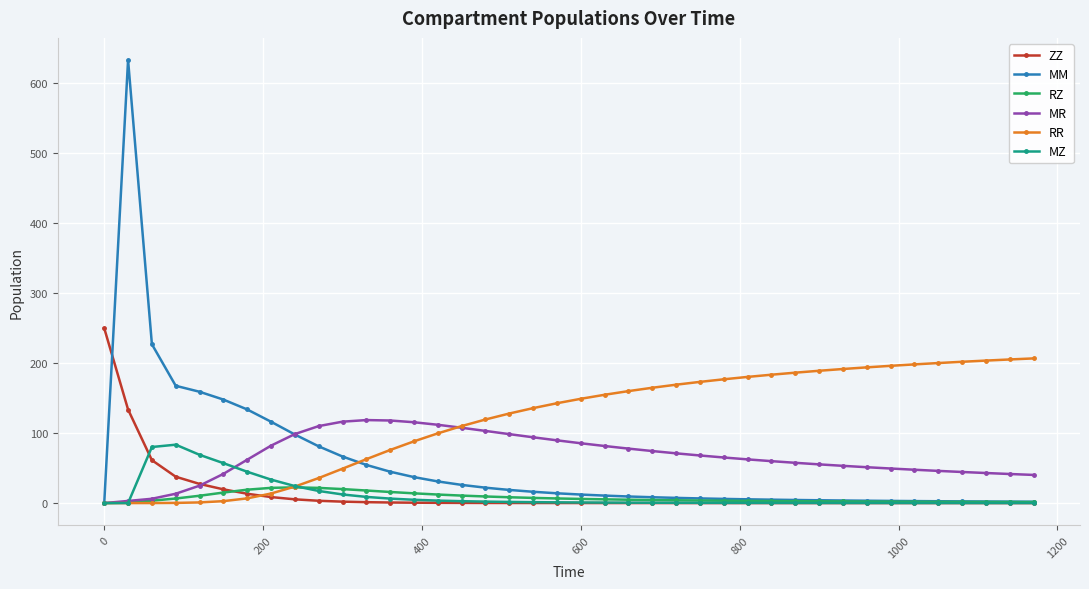

Which series has the widest spread of values?

MM